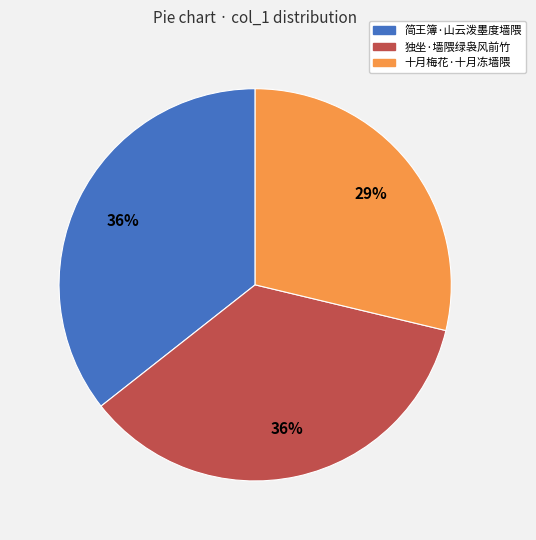

Count the number of slices in the pie.

3